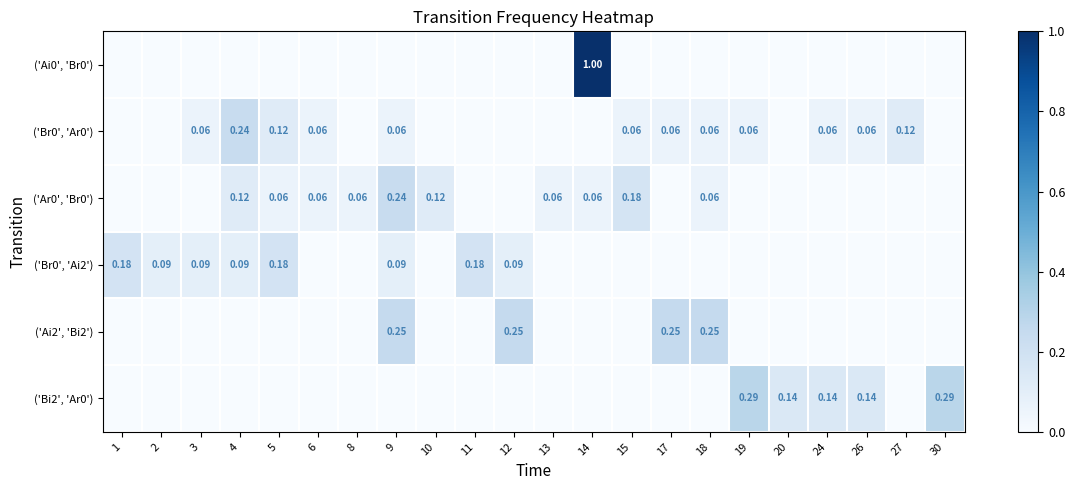

Which category has the lowest value in the ('Bi2', 'Ar0') series?

1